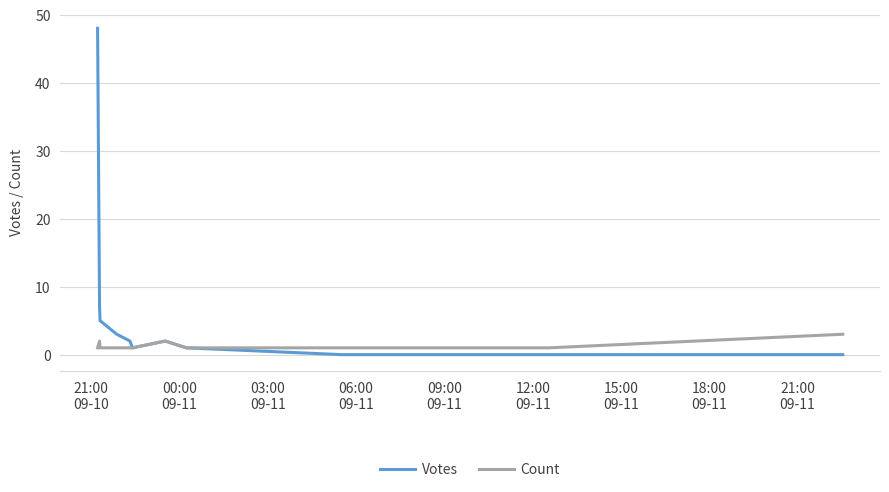

Which series has the widest spread of values?

Votes